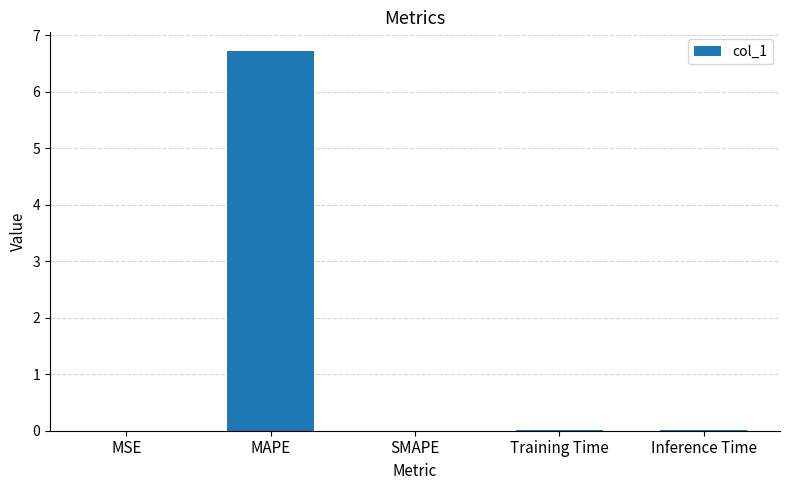

Is it true that the value at Training Time is 0.0?

True